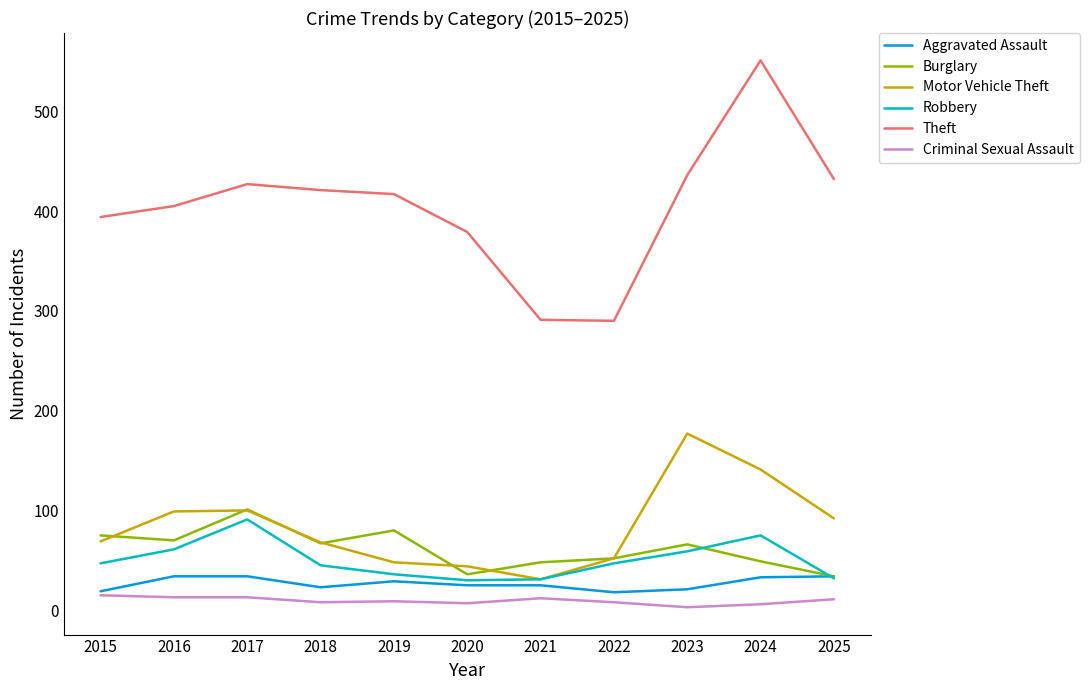

What is the total value across all series at 2016?

682